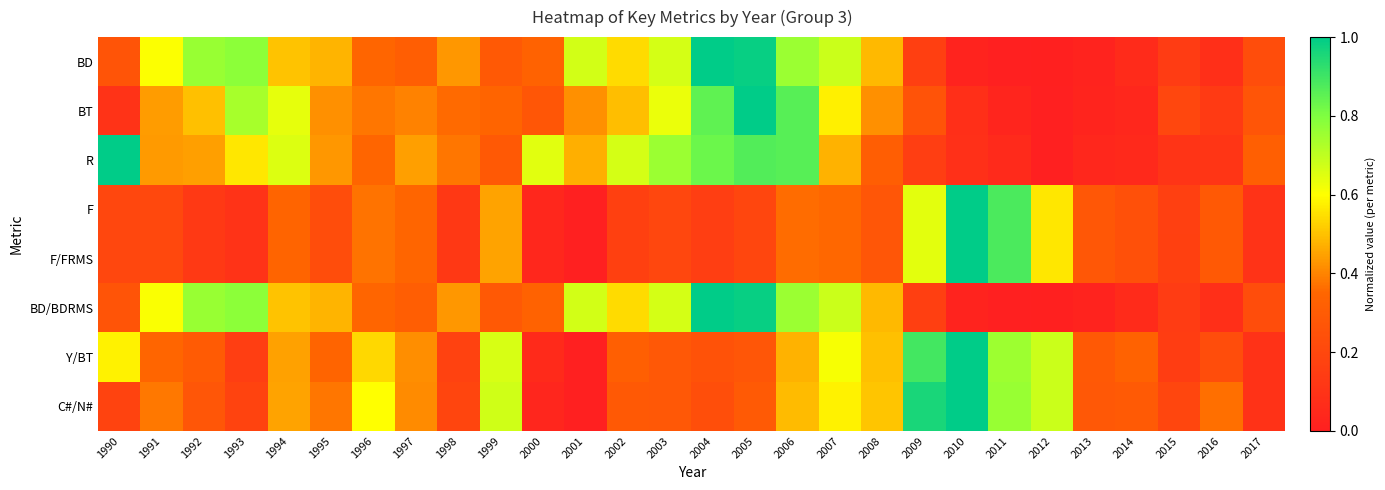

Which category has the lowest value across all series?

2011